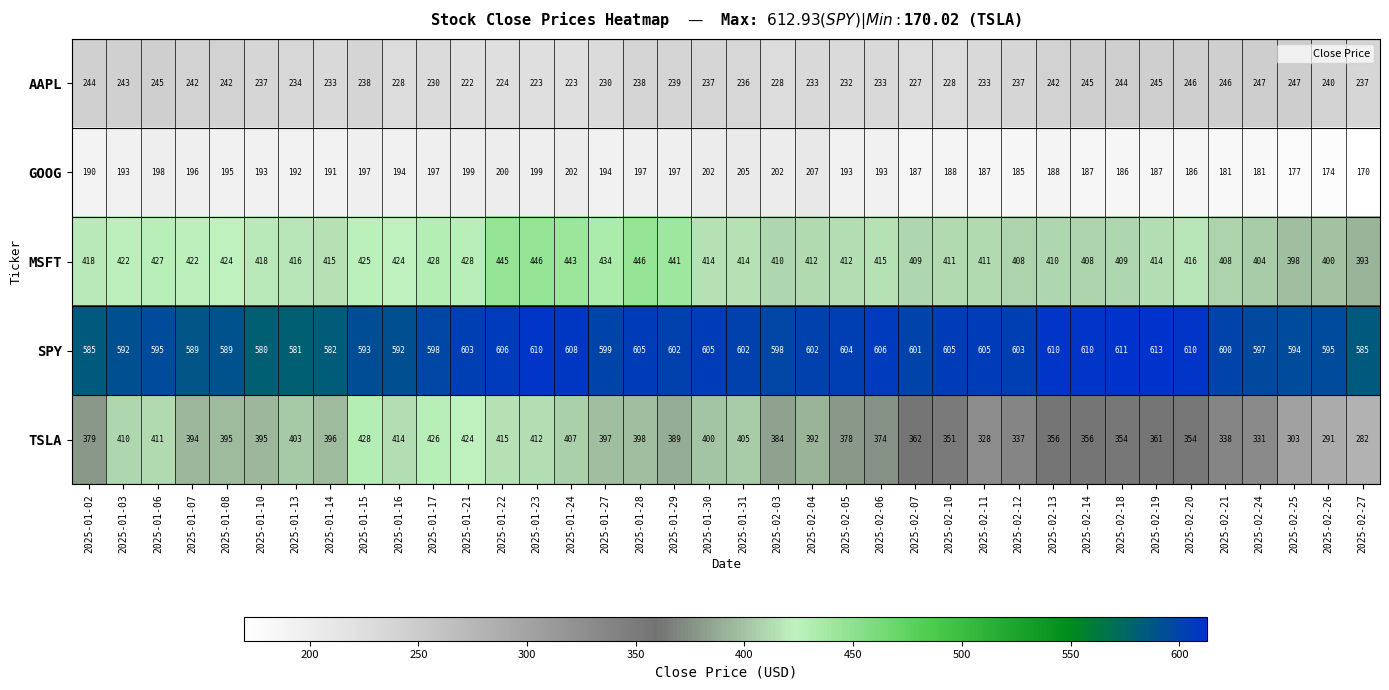

Which category has the lowest value in the AAPL series?

2025-01-21